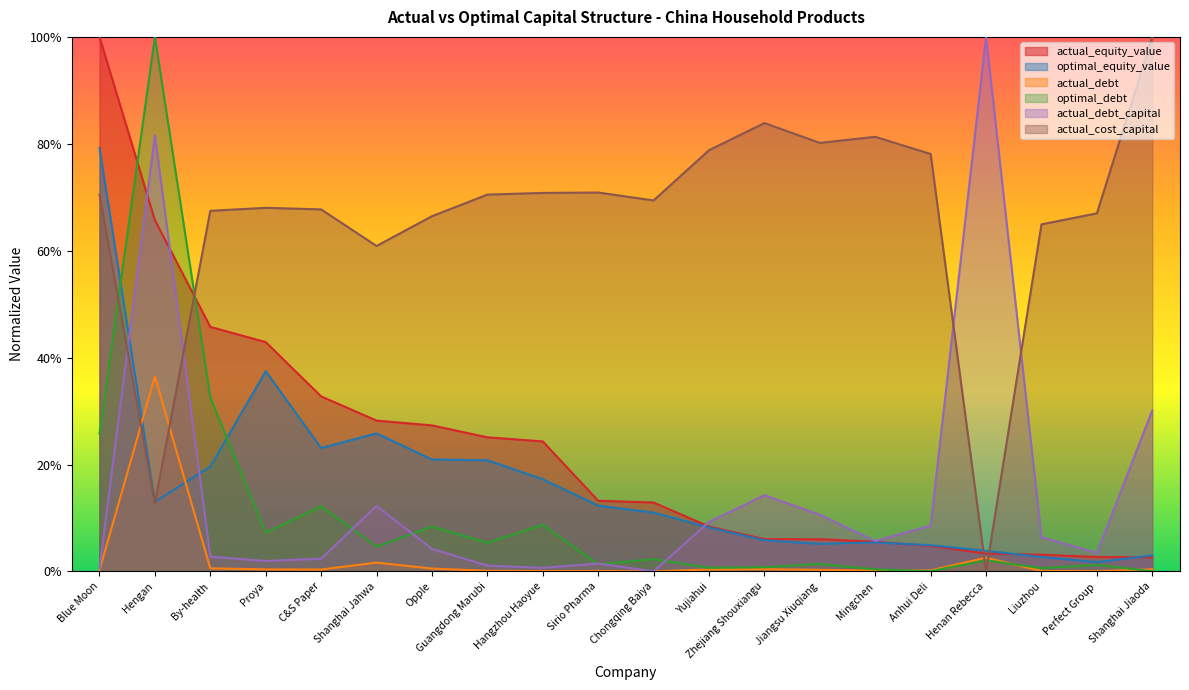

Does the chart display data point markers on the line(s)?

No